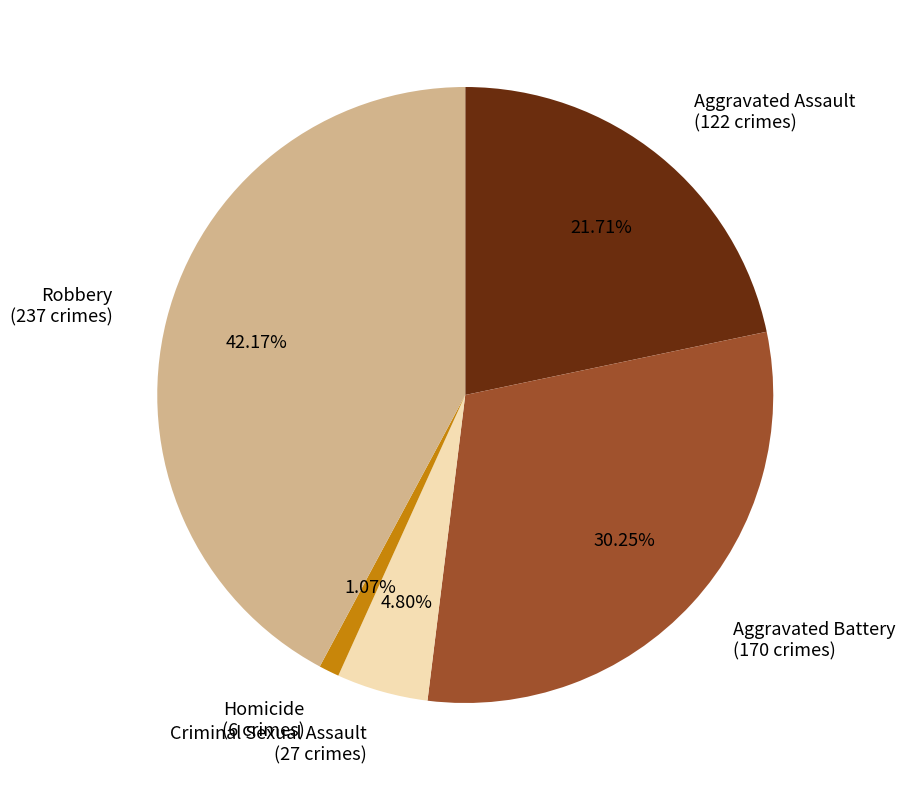

To the nearest percent, what is the combined percentage of Homicide and Aggravated Battery?

31%